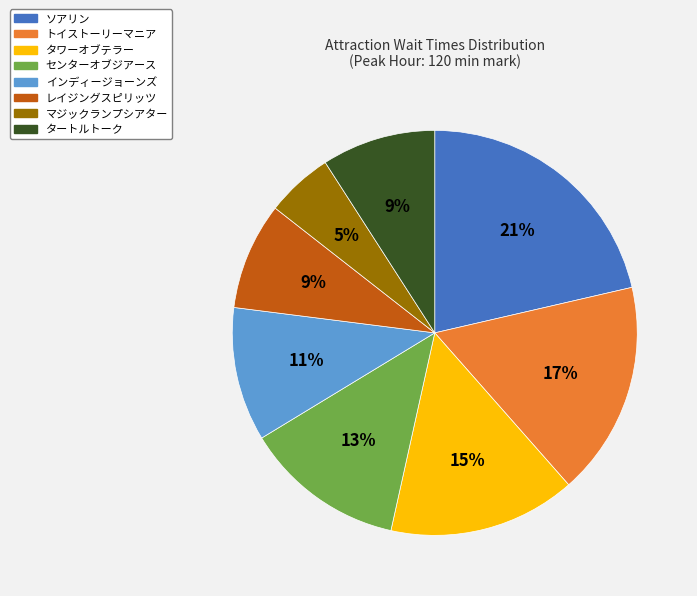

True or false: トイストーリーマニア accounts for 17% of the total.

True